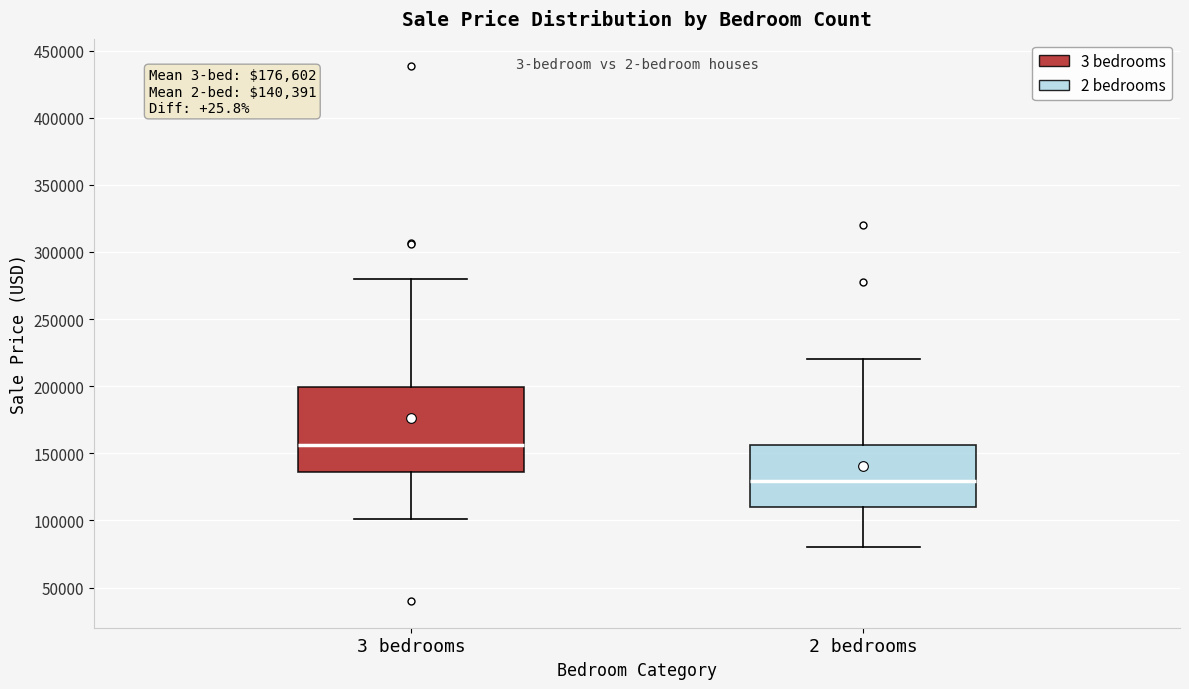

Which box has the lowest median line?

2 bedrooms